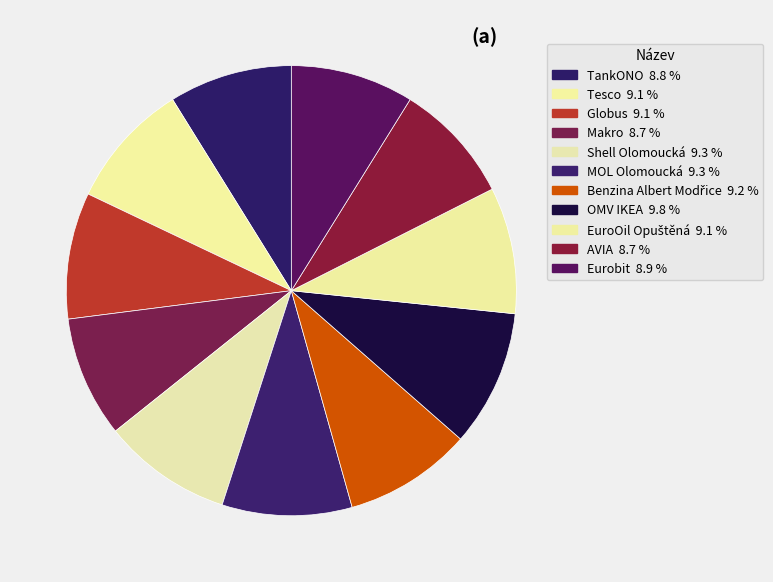

Count the number of slices in the pie.

11